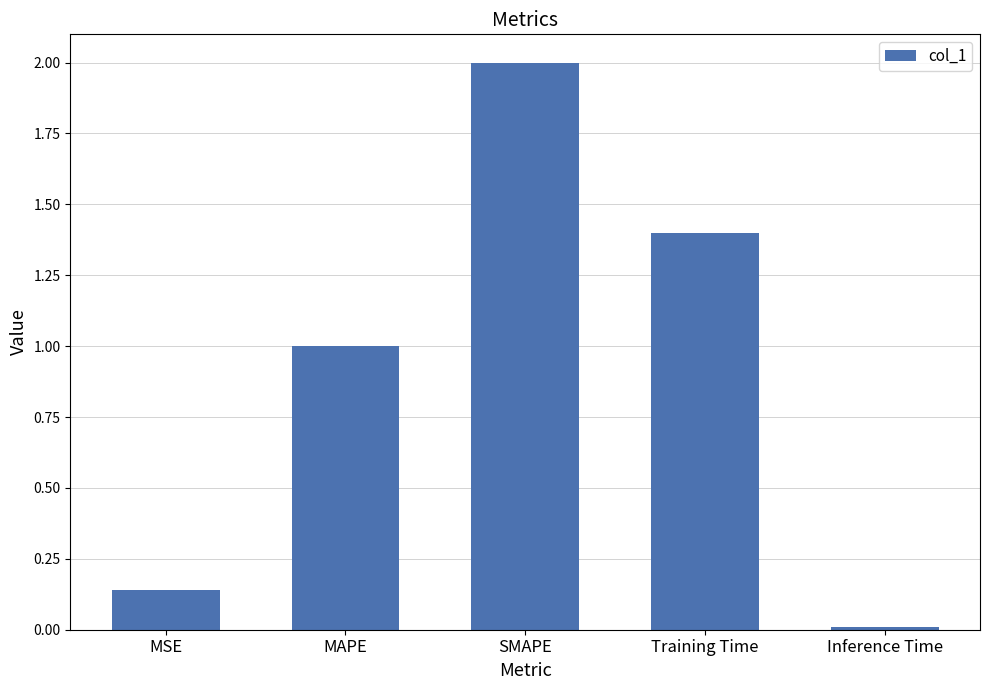

True or false: the data shows 1.0 at MAPE.

True